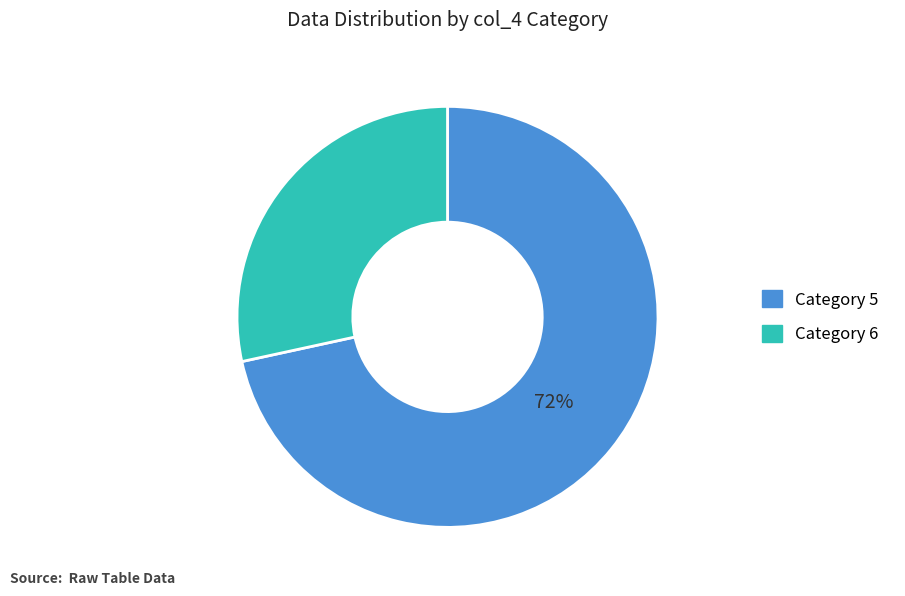

Is there any slice that represents more than half of the pie?

Yes